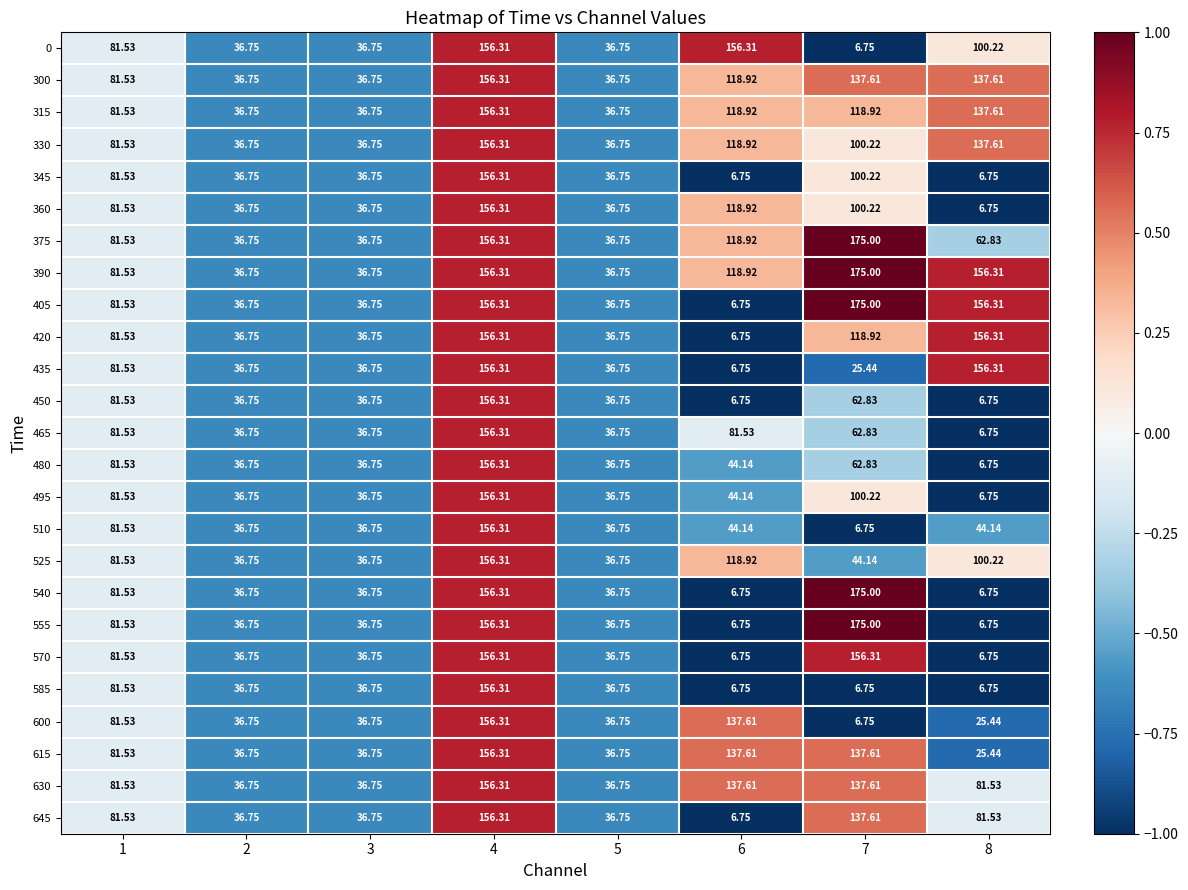

How many data points in 450 are above 36?

6